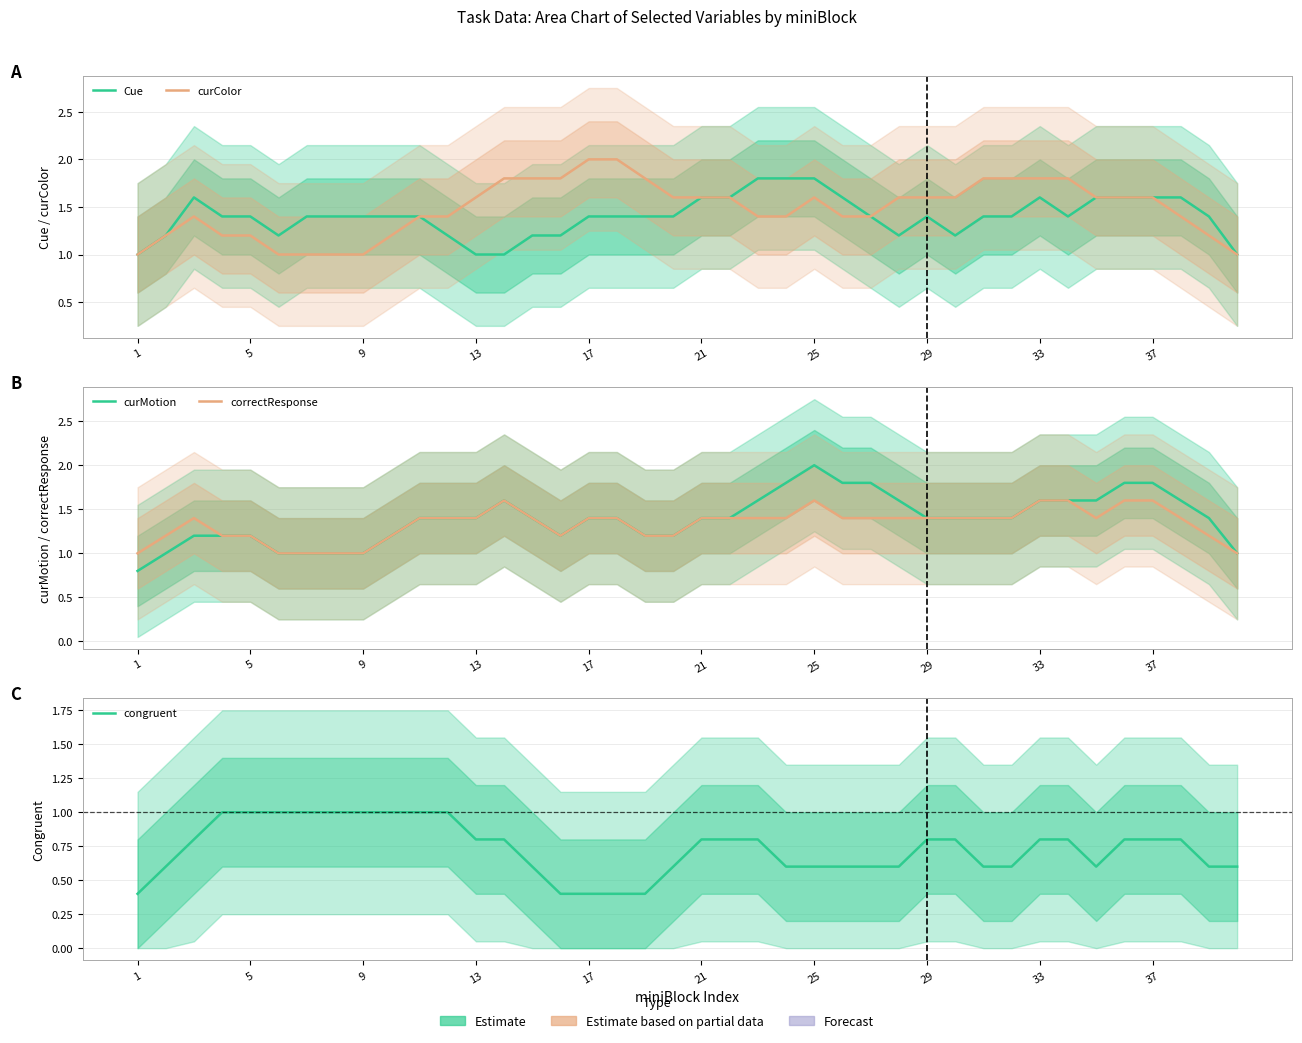

True or false: curColor and Cue intersect in this chart.

True